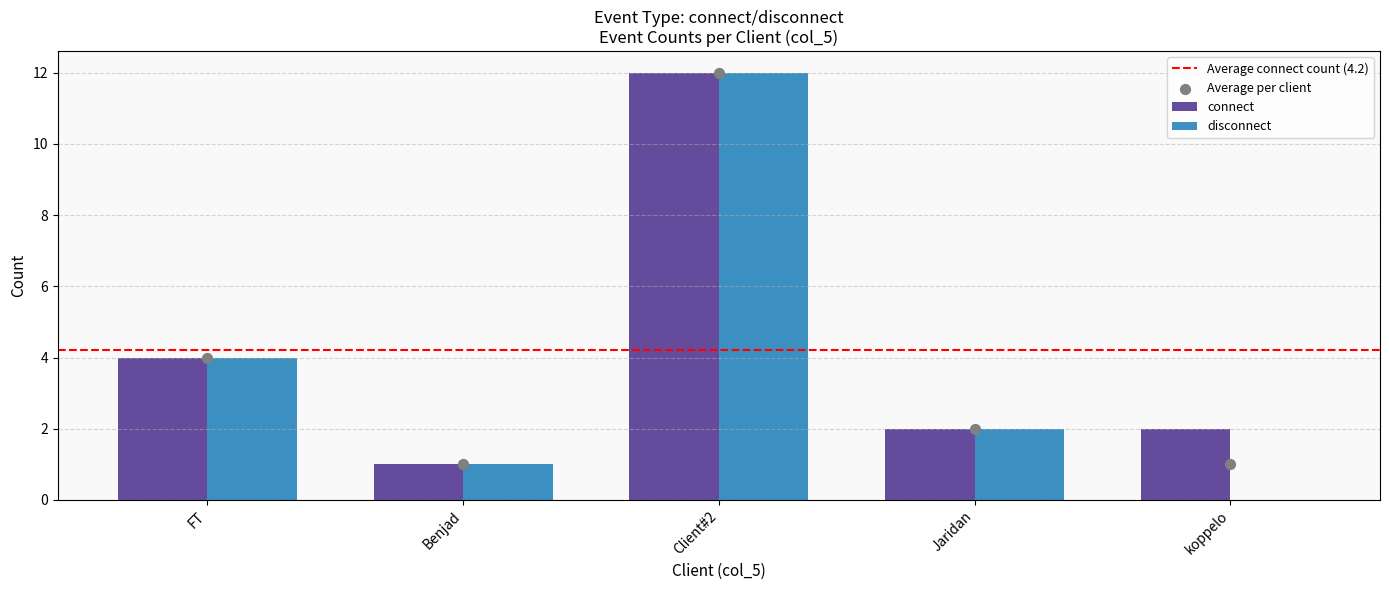

Which series has the widest spread of Y values?

connect